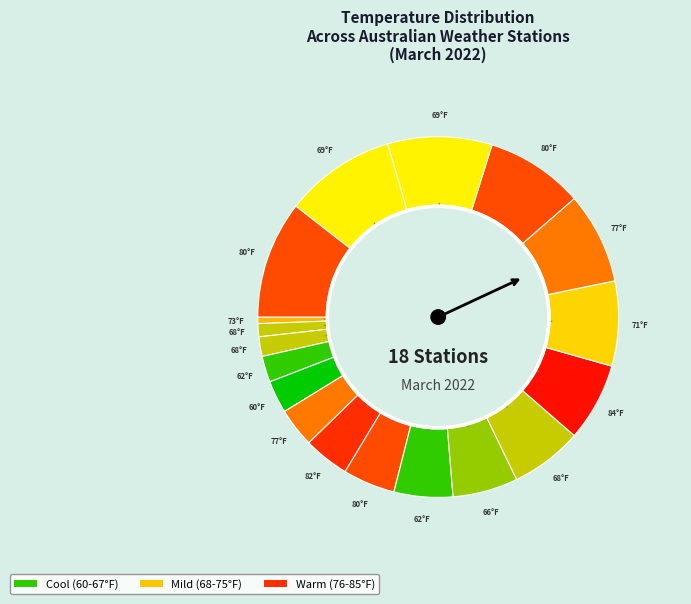

To the nearest percent, what is the average slice percentage?

6%